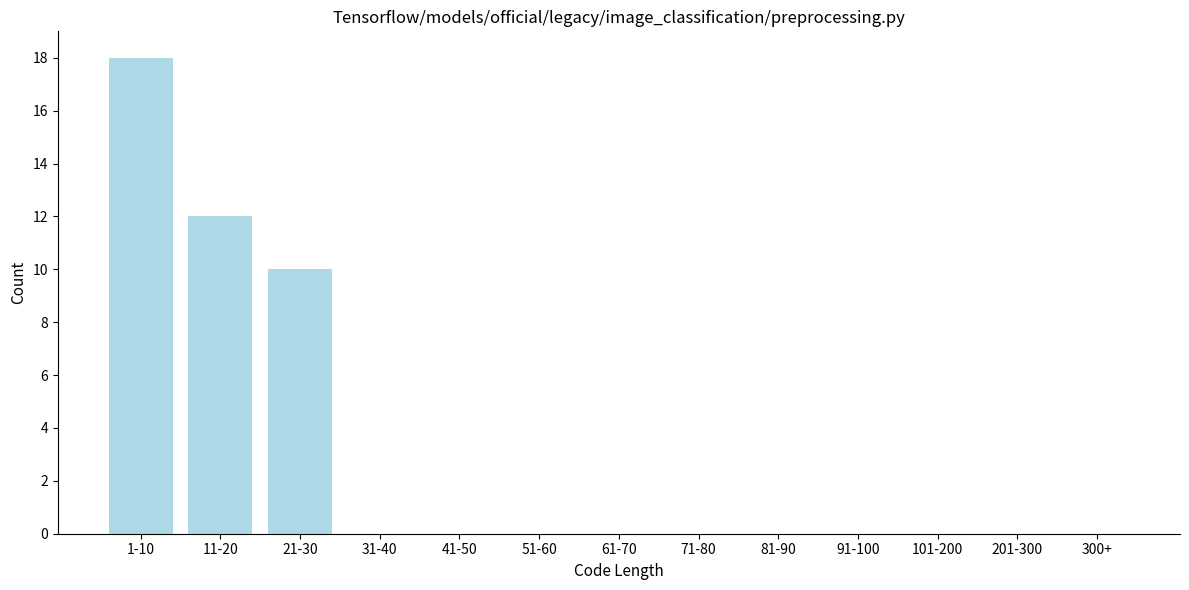

Reading right to left, extract all data points from this chart.

300+=0	201-300=0	101-200=0	91-100=0	81-90=0	71-80=0	61-70=0	51-60=0	41-50=0	31-40=0	21-30=10	11-20=12	1-10=18